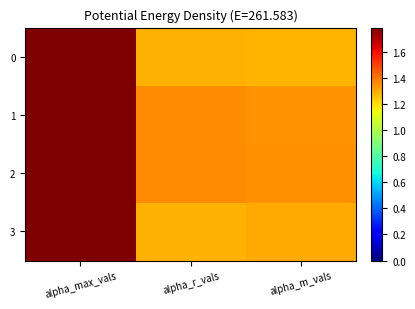

Rank the series by their maximum value, from lowest to highest.

0, 1, 2, 3